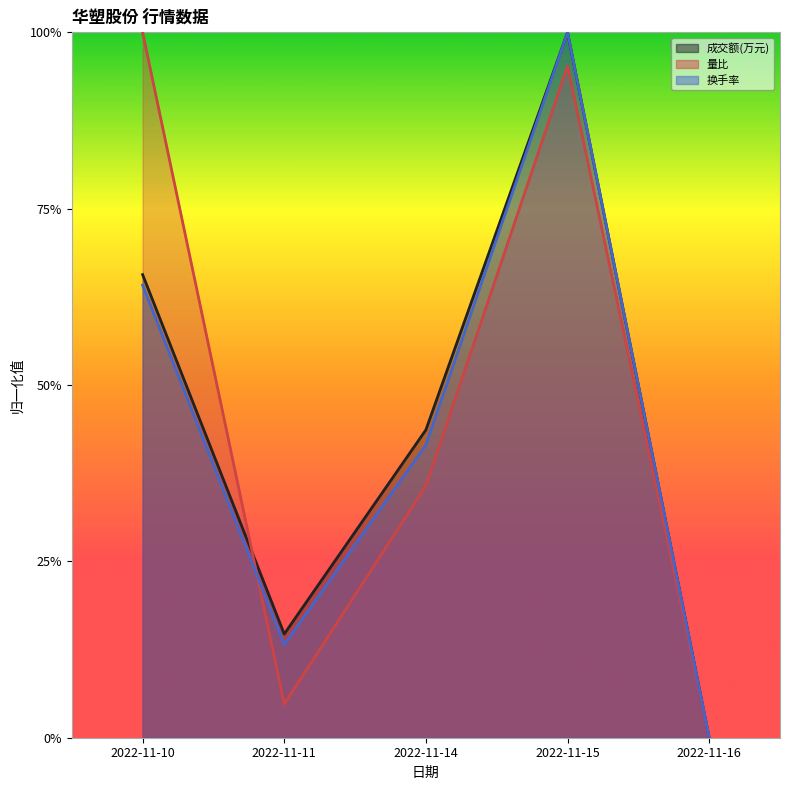

Reading left to right, list all the values displayed in this chart.

成交额(万元): 0.7	0.1	0.4	1.0	0.0
量比: 1.0	0.0	0.4	1.0	0.0
换手率: 0.6	0.1	0.4	1.0	0.0